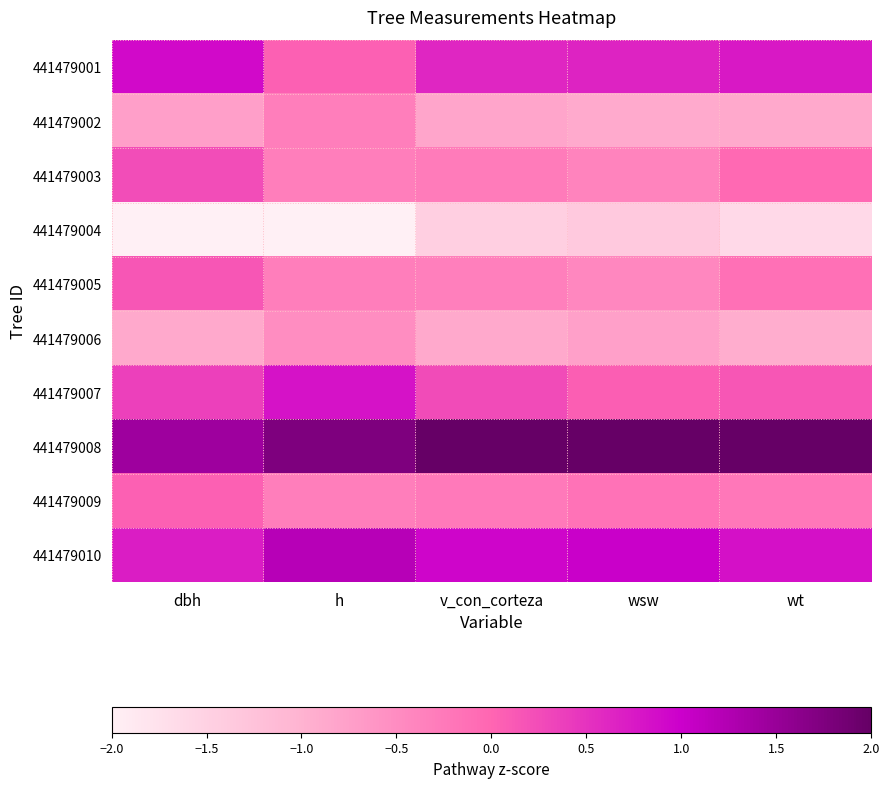

List the series in order of their peak value, lowest first.

441479004, 441479006, 441479002, 441479009, 441479005, 441479003, 441479007, 441479001, 441479010, 441479008